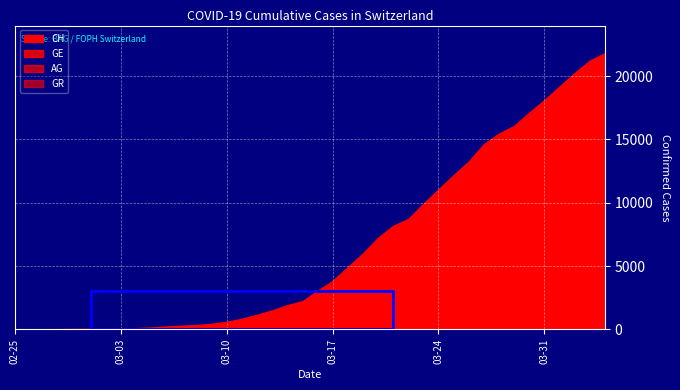

What is the difference between the AG values at 2020-02-26 and 2020-03-10?

17